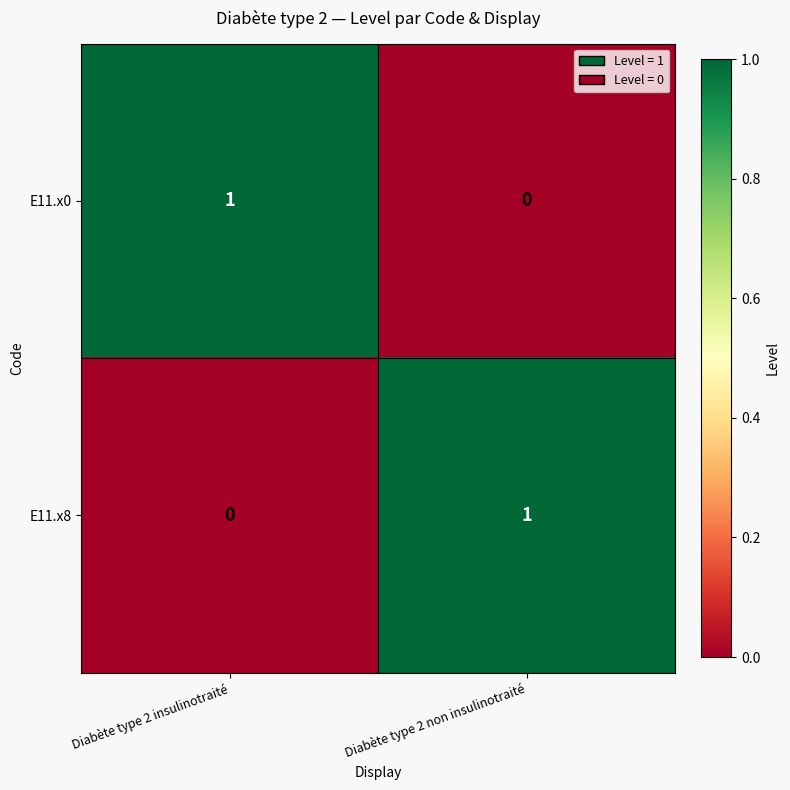

How many data points does each series have?

2